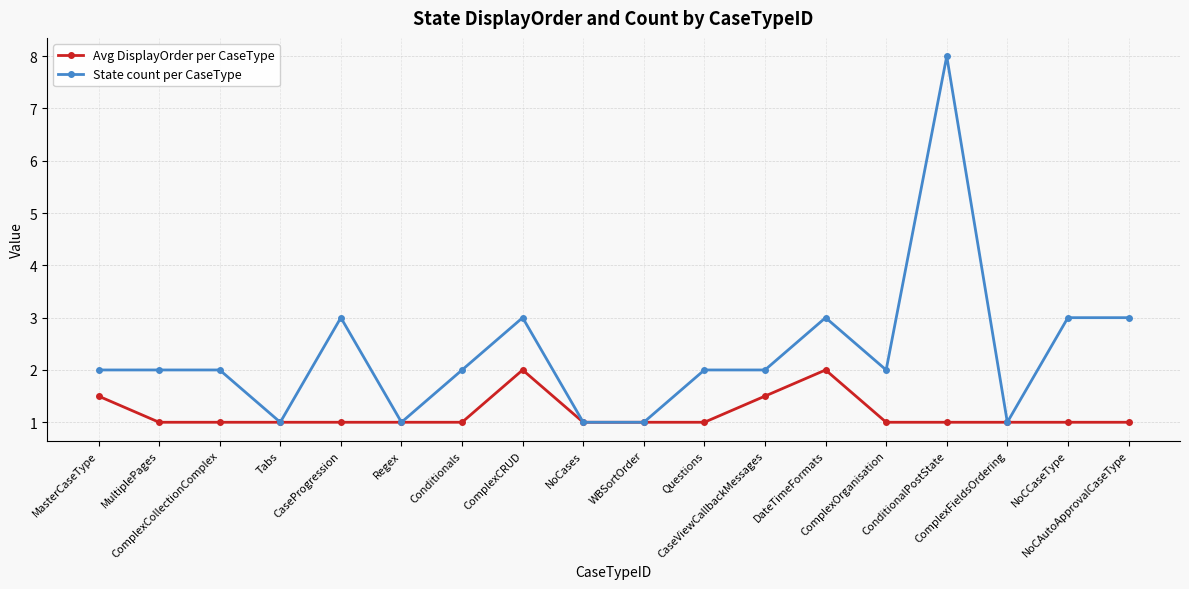

What is the difference between the maximum and minimum values in the State count per CaseType series?

7.0